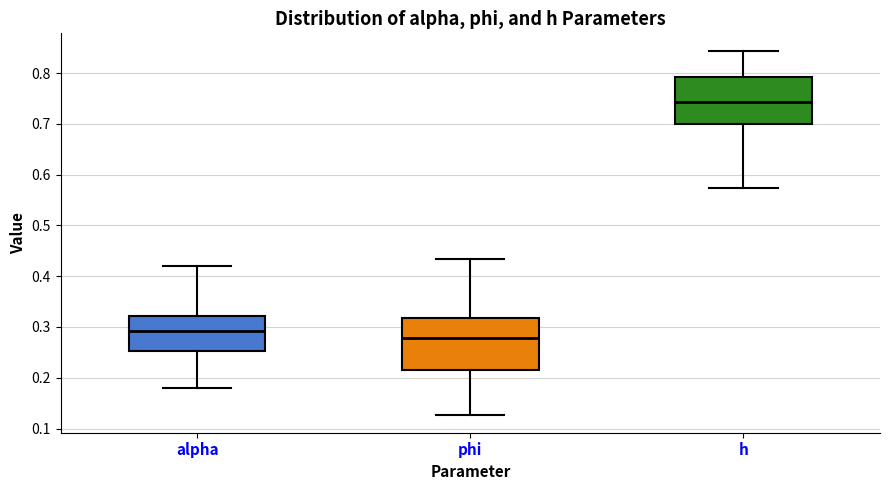

Comparing the boxes themselves (not the whiskers), which one is the tallest?

phi